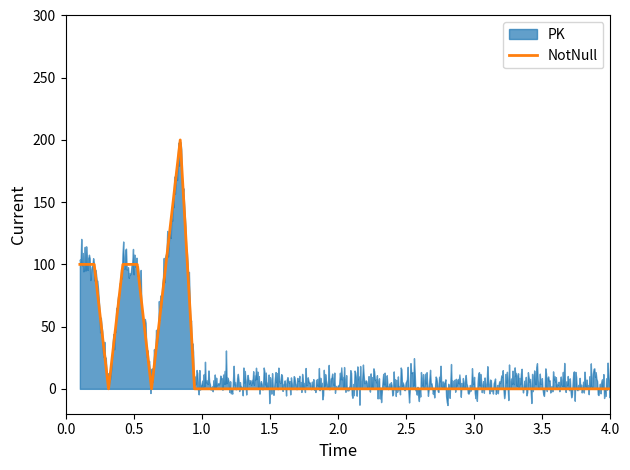

What is the label of the 4th point from the left?

1.5